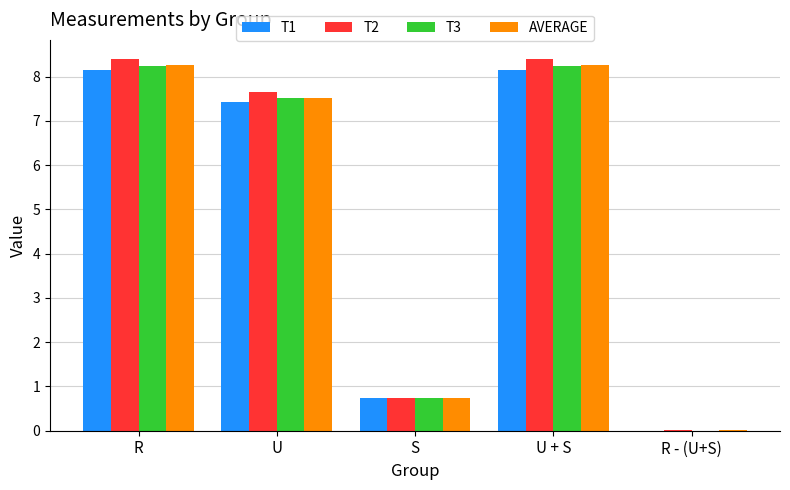

What is the spread (max minus min) of values at U?

0.2